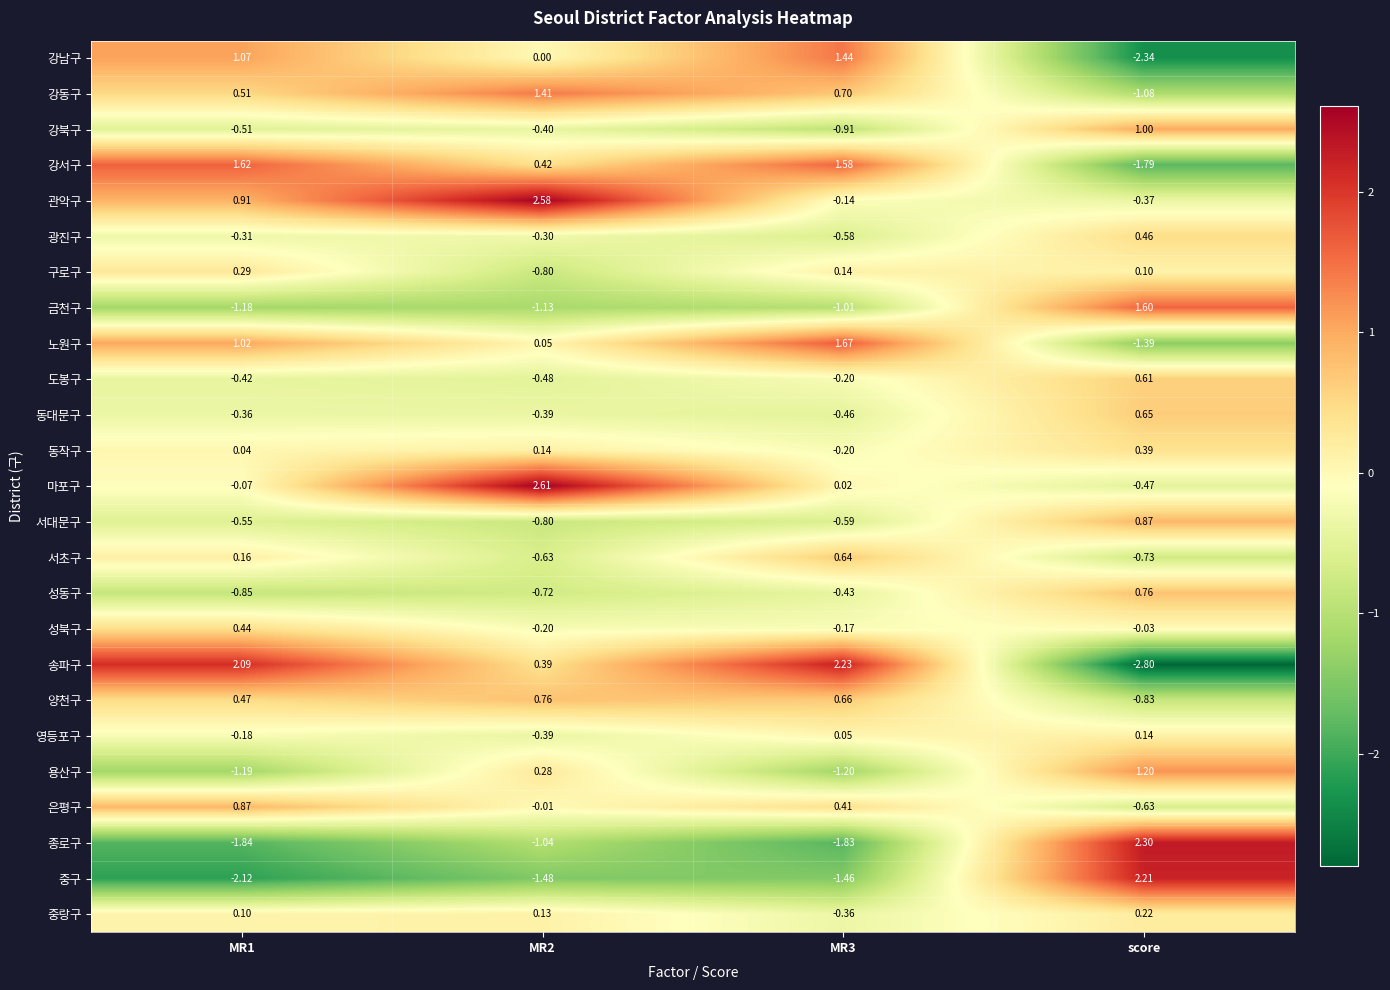

Which series has the largest total across all categories?

관악구